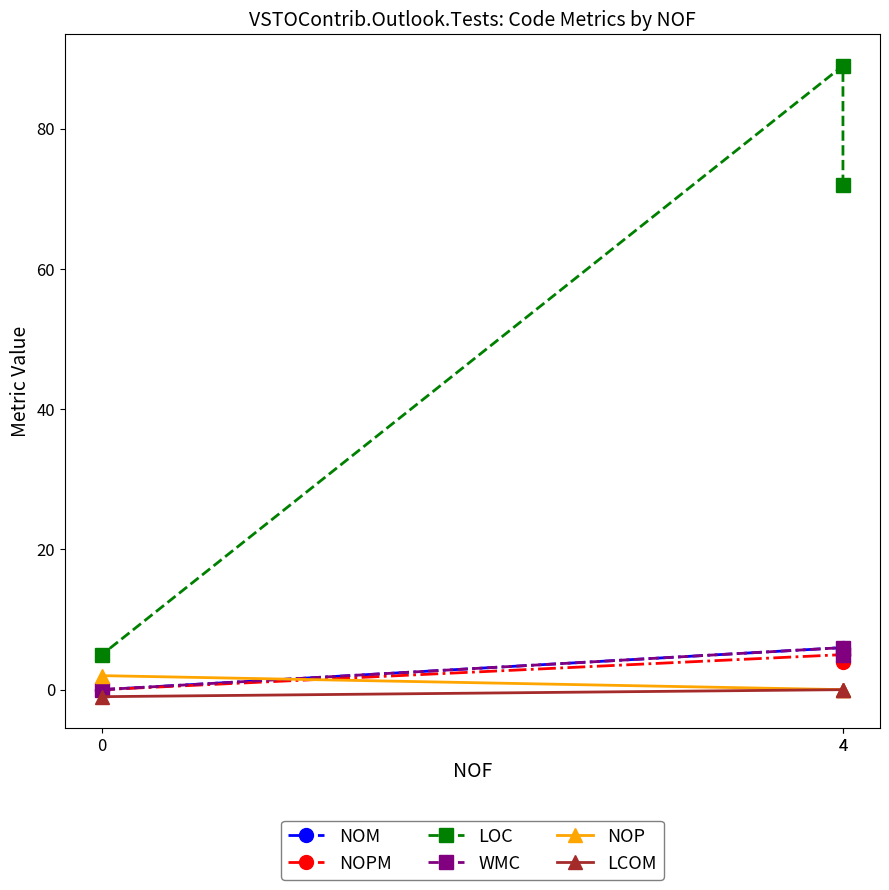

What is the sum of all LCOM values?

-1